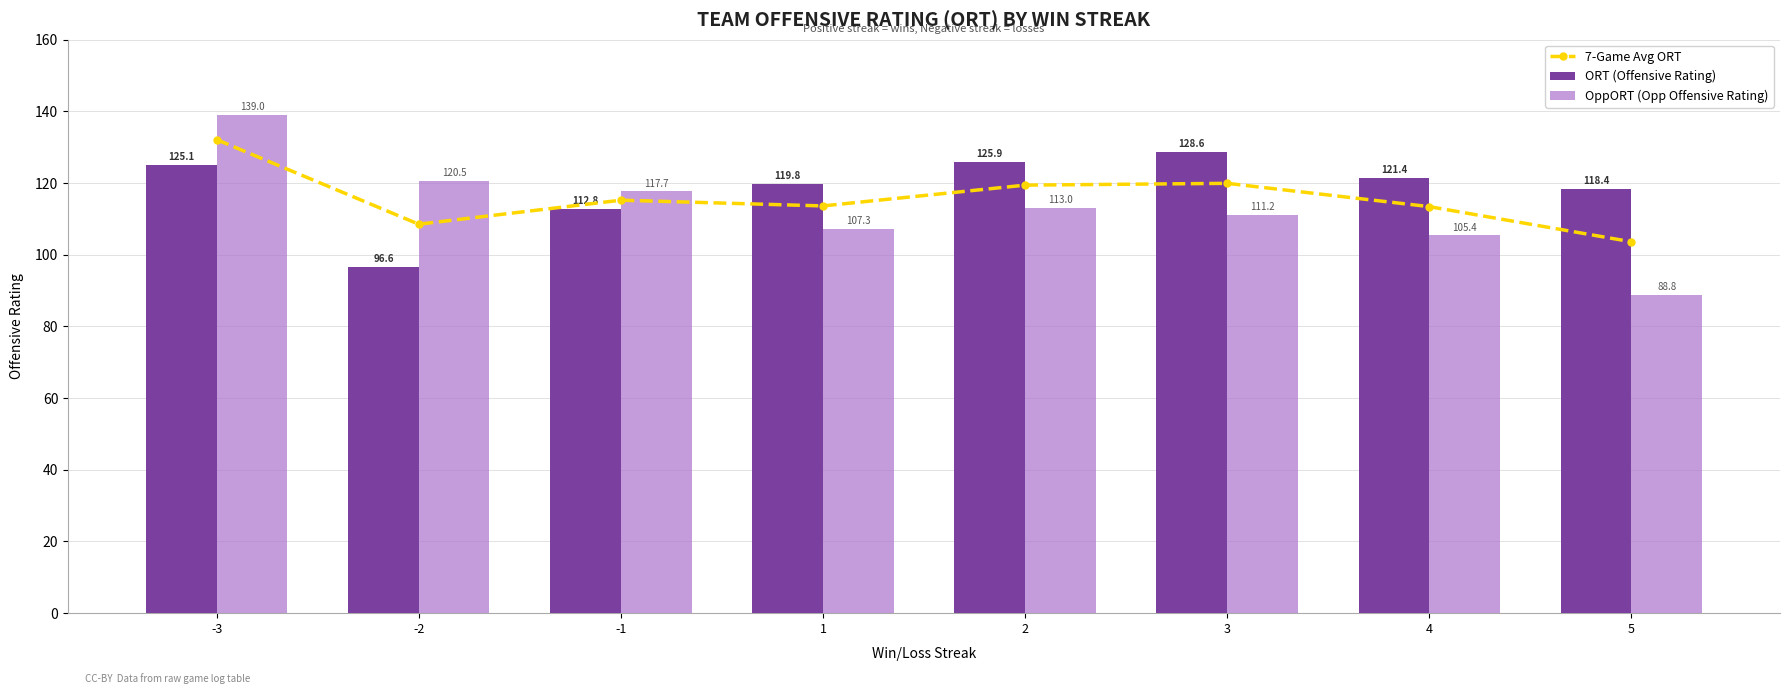

At which label does ORT (Offensive Rating) reach its minimum?

-2